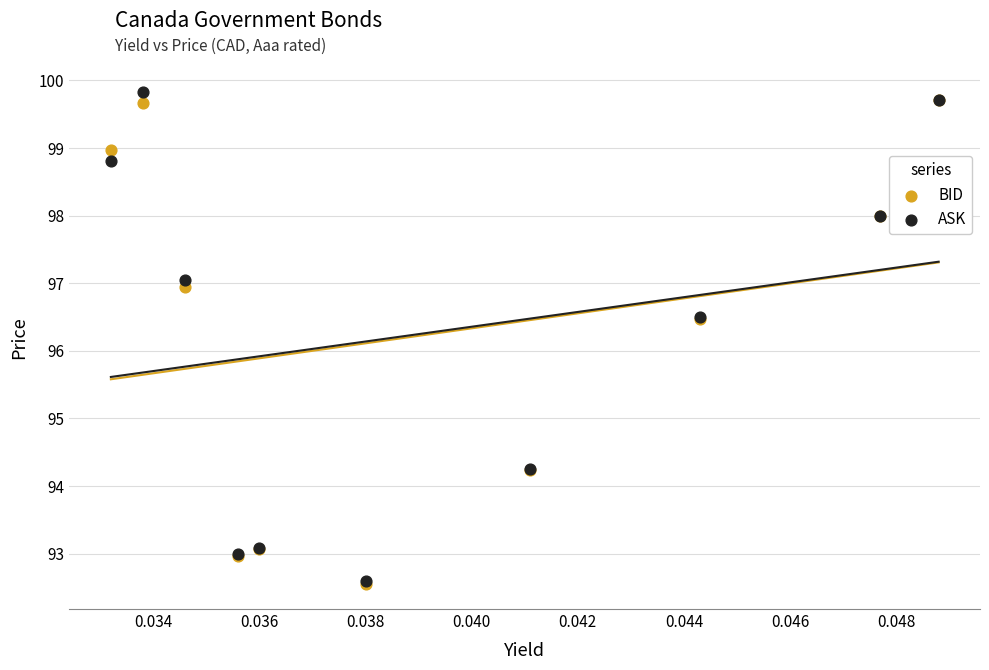

What are all the series names shown in the legend?

BID, ASK